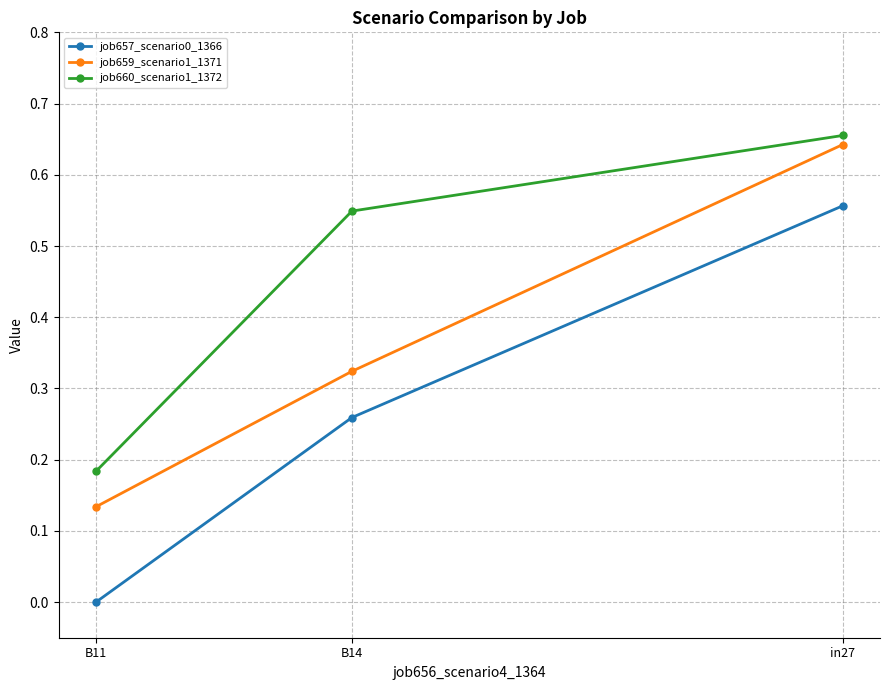

Reading left to right, extract all data points from this chart.

job657_scenario0_1366: in27=0.6	B14=0.3	B11=0.0
job659_scenario1_1371: in27=0.6	B14=0.3	B11=0.1
job660_scenario1_1372: in27=0.7	B14=0.5	B11=0.2